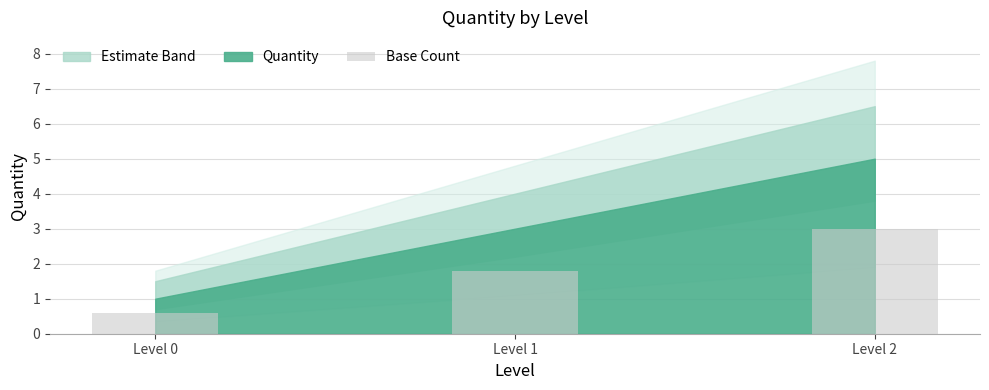

List the labels in order of value, smallest first.

Level 0, Level 1, Level 2